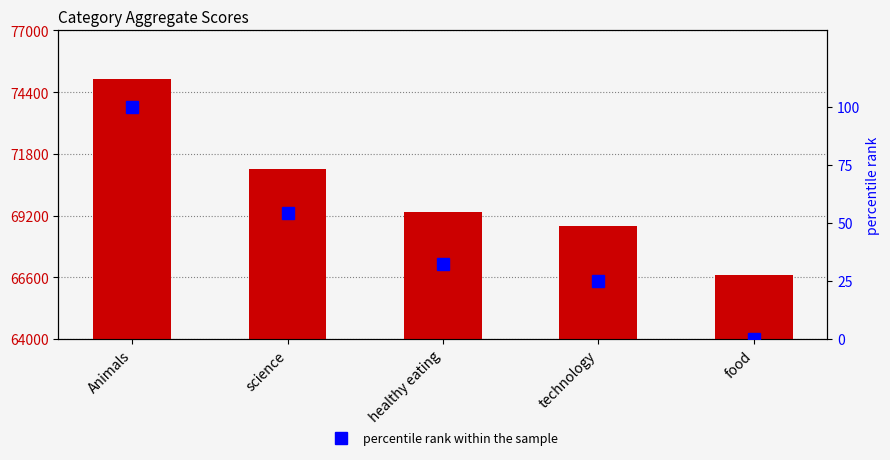

What is the difference between the maximum and minimum values in the Aggregate Score series?

8289.0